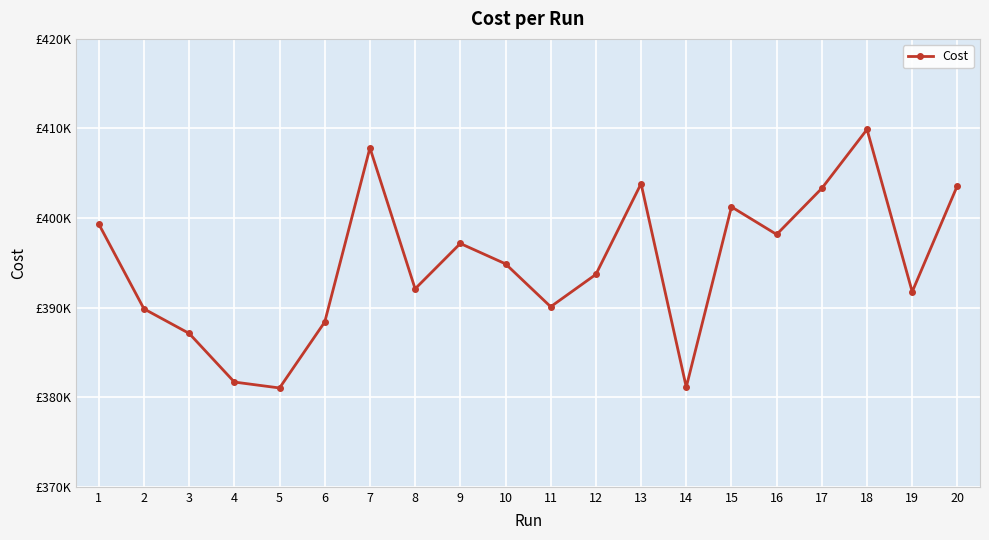

Reading left to right, list all the values displayed in this chart.

1=399331.0	2=389862.0	3=387121.0	4=381693.0	5=381033.0	6=388399.0	7=407836.0	8=392100.0	9=397161.0	10=394889.0	11=390101.0	12=393710.0	13=403838.0	14=381130.0	15=401248.0	16=398170.0	17=403320.0	18=409893.0	19=391771.0	20=403629.0